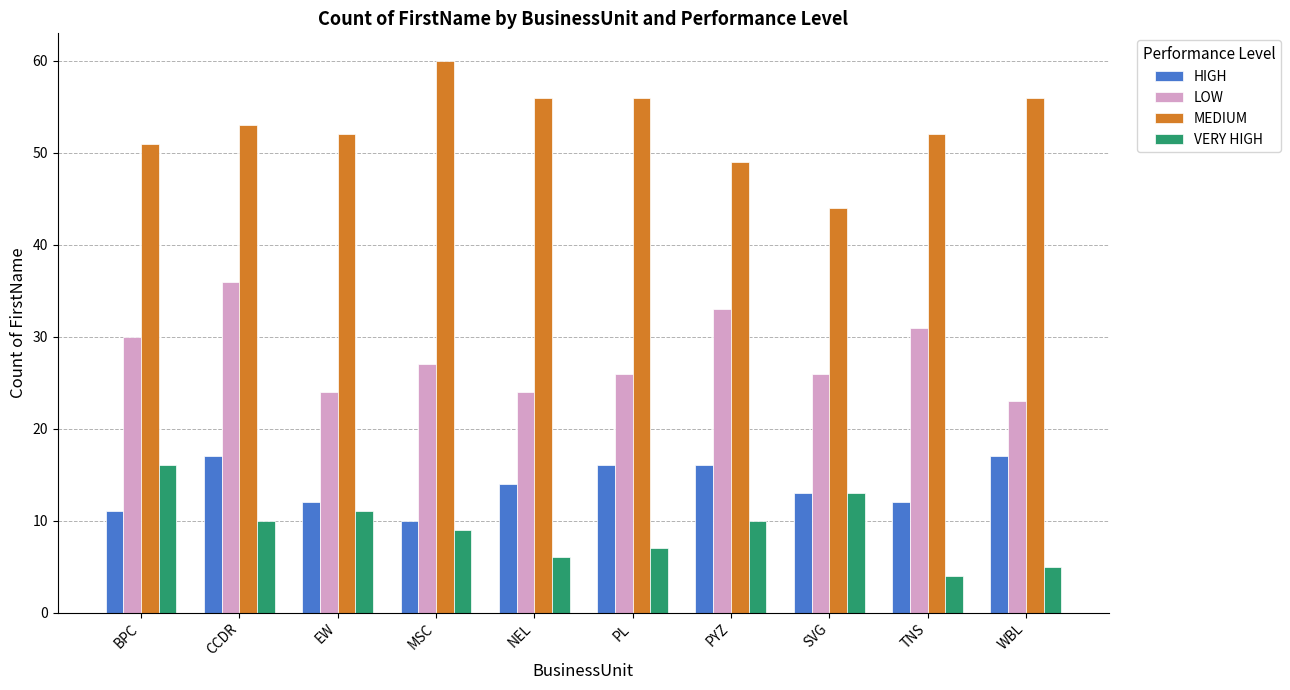

What are all the series names shown in the legend?

HIGH, LOW, MEDIUM, VERY HIGH